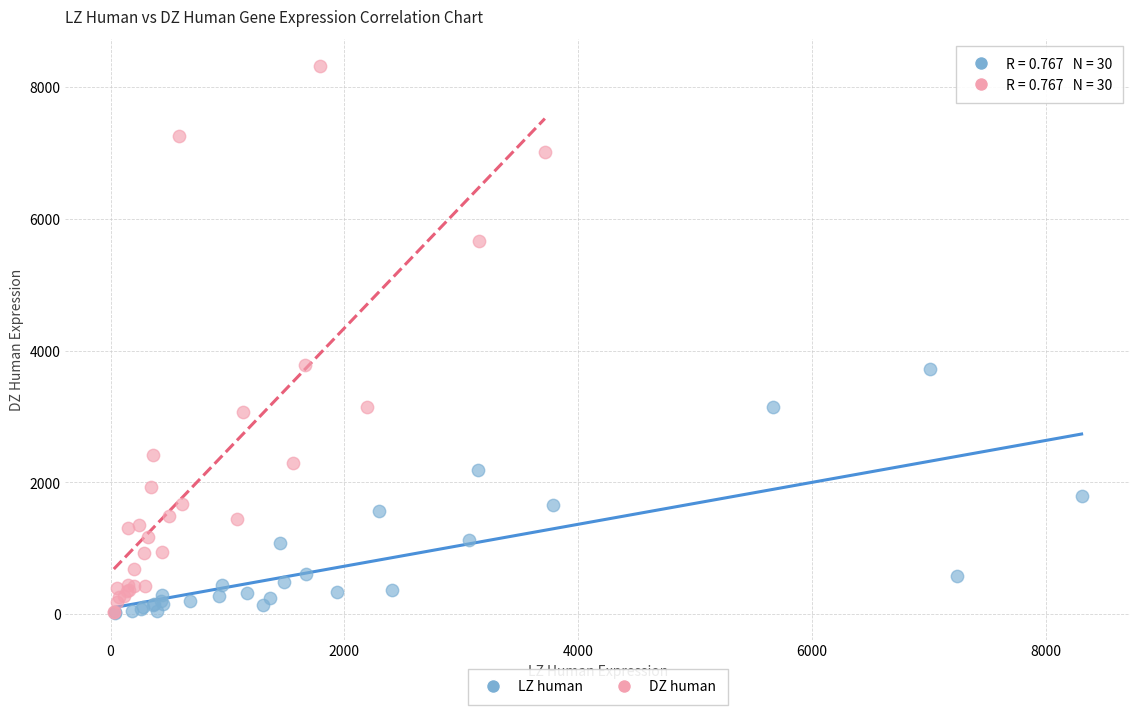

What are all the series names shown in the legend?

LZ human, DZ human